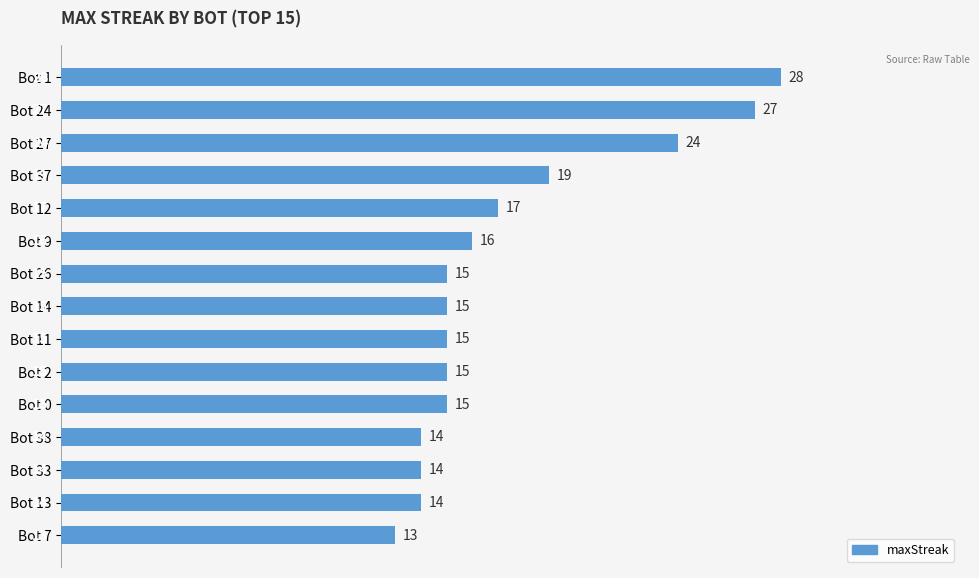

What is the sum of the values at Bot 38 and Bot 7?

27